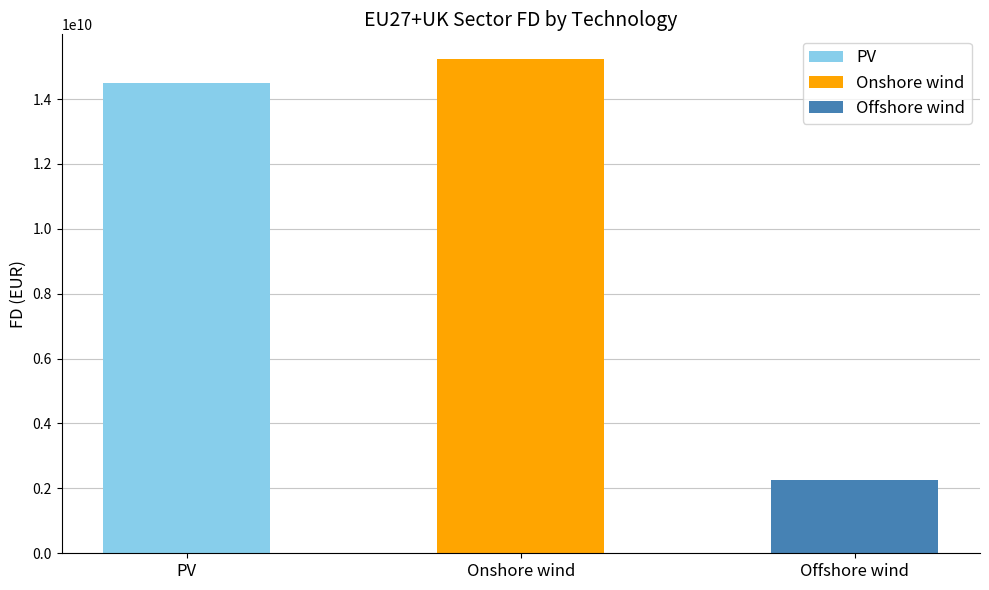

What is the smallest value displayed?

2265417721.3